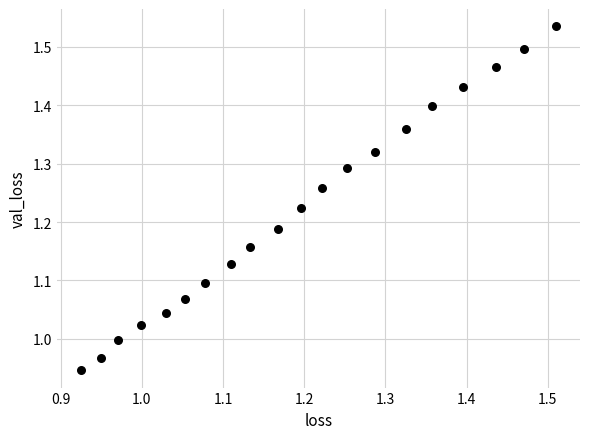

What is the range of X values (max minus min)?

0.6